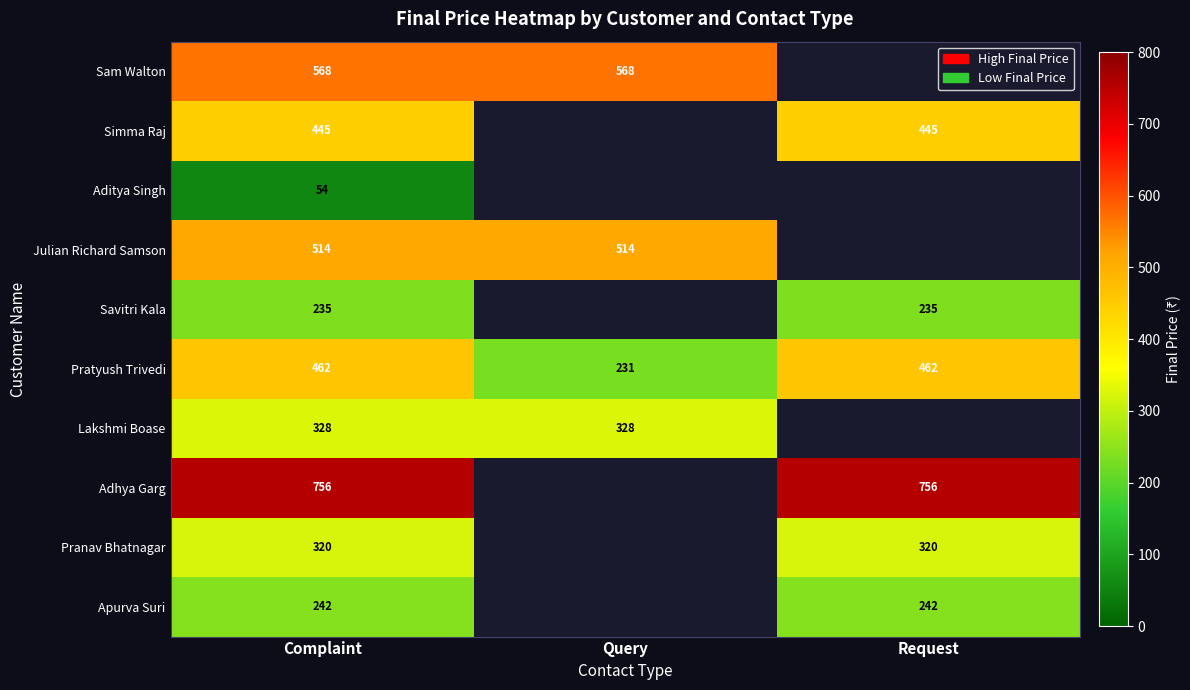

The value of Simma Raj at Request is 775. True or false?

False